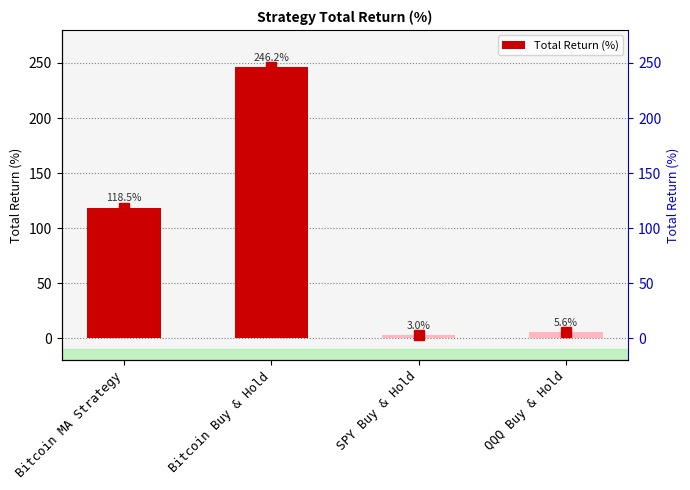

At which label is the value closest to 124?

Bitcoin MA Strategy